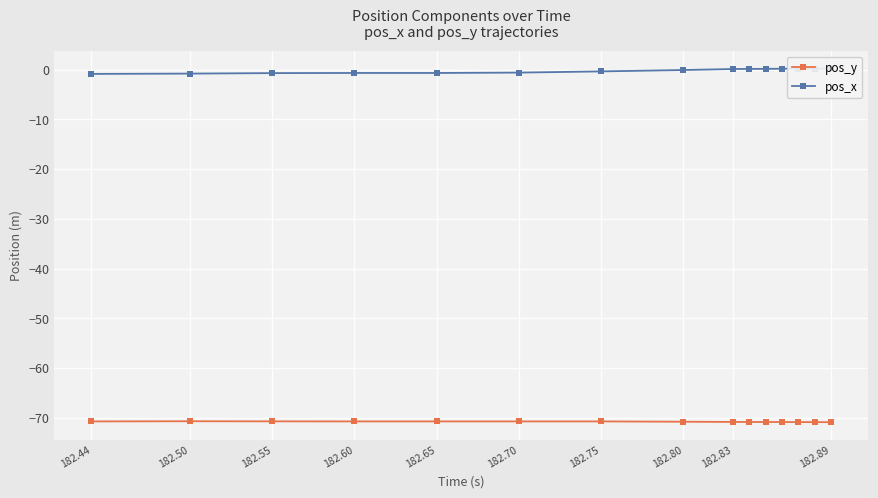

Where is the first local maximum for pos_y?

182.50